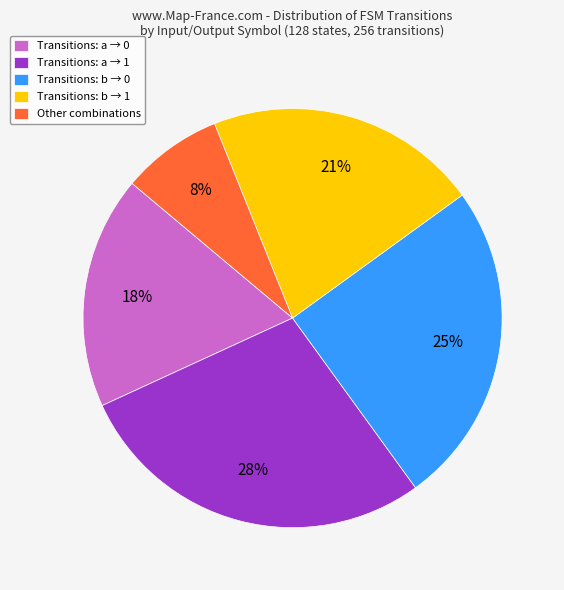

To the nearest percent, what is the average slice percentage?

20%